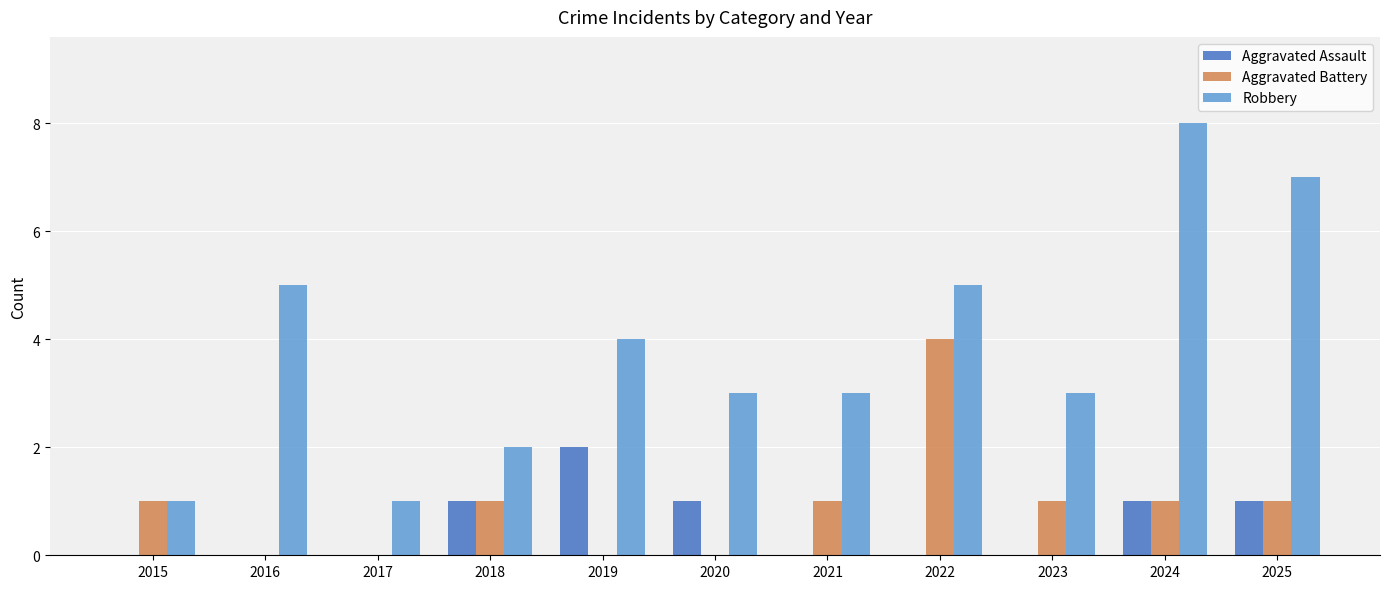

True or false: Robbery has a value of 3 at 2023.

True